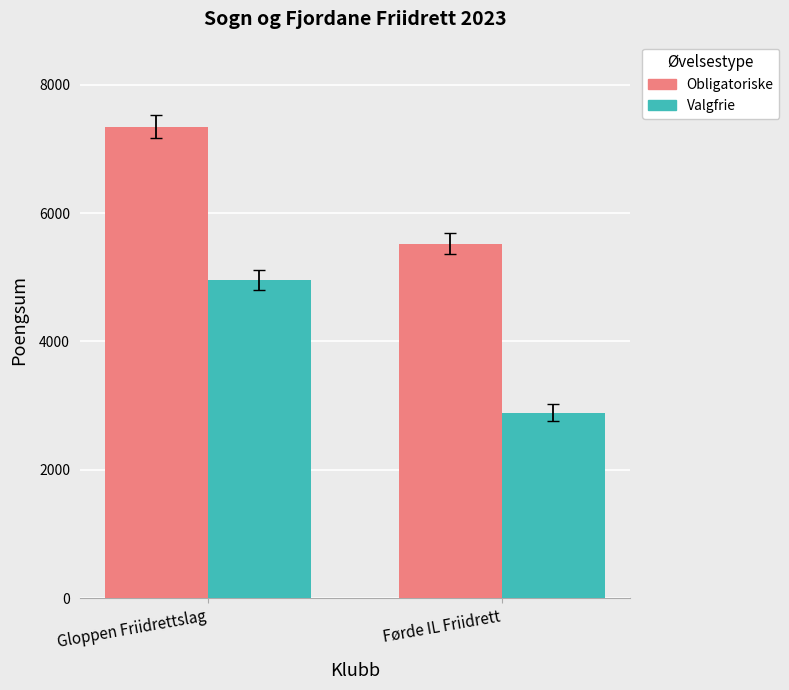

Reading right to left, extract all data points from this chart.

Obligatoriske: Førde IL Friidrett=5524	Gloppen Friidrettslag=7348
Valgfrie: Førde IL Friidrett=2891	Gloppen Friidrettslag=4956